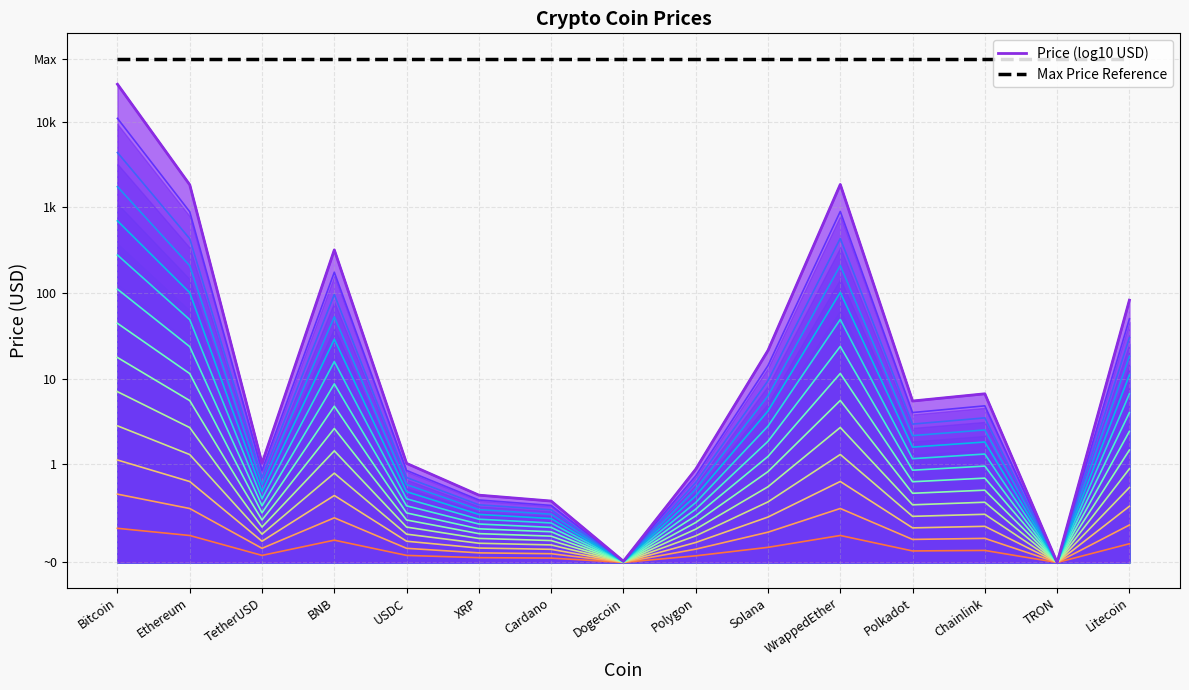

What is the label of the 2nd point from the left?

Ethereum